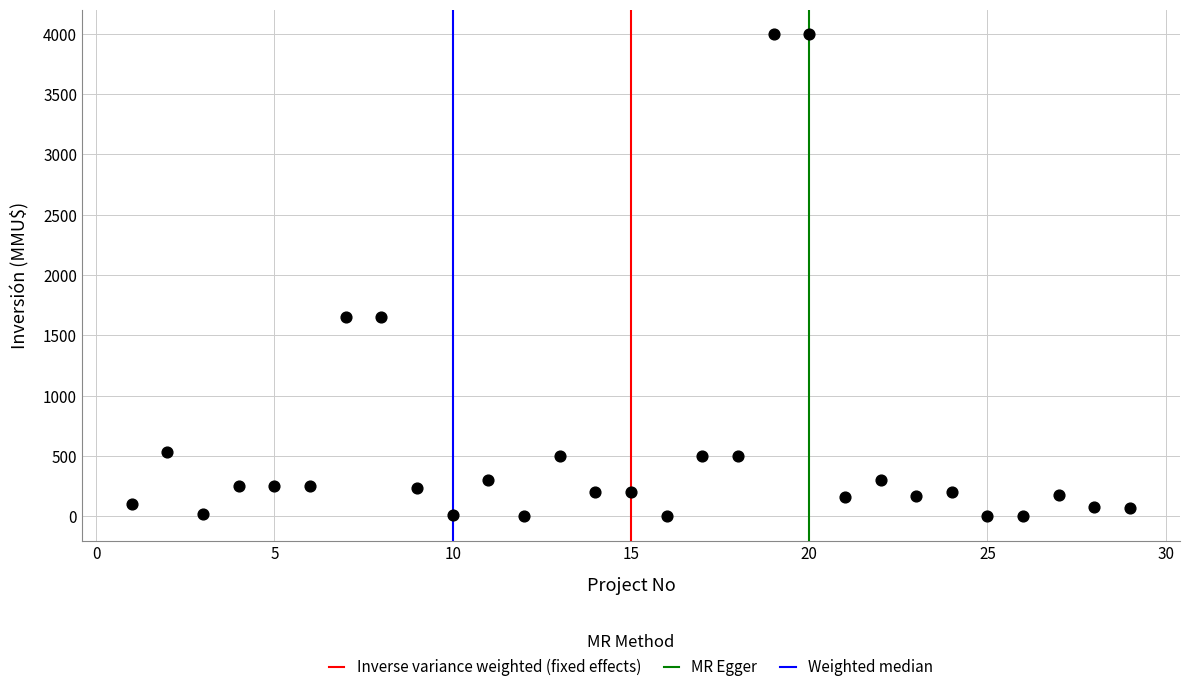

What is the range of X values (max minus min)?

28